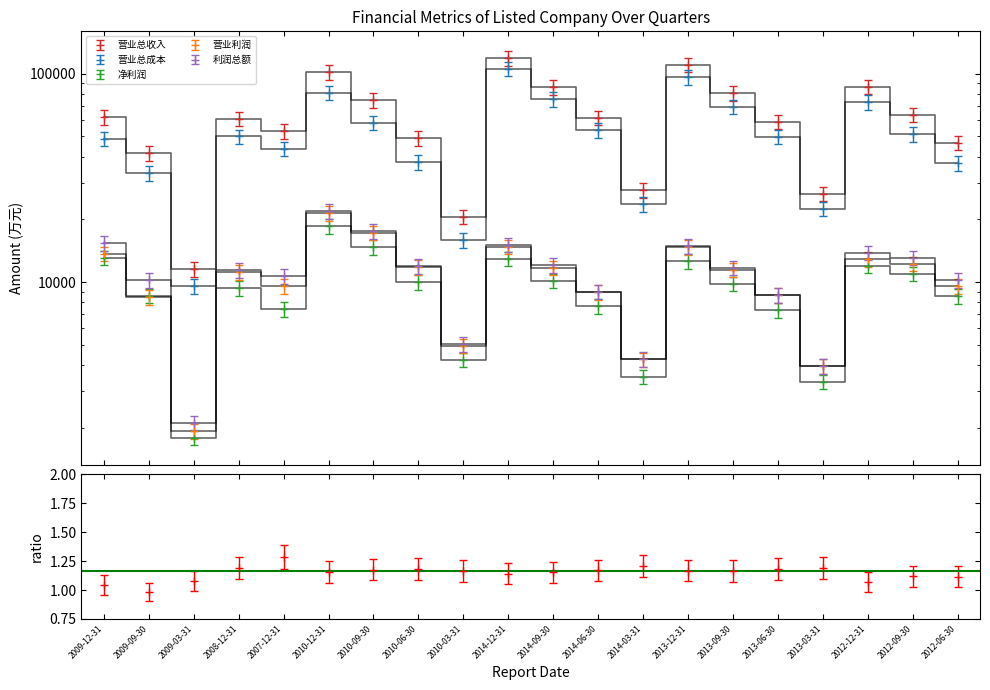

Which series has the largest range (max minus min)?

营业总收入